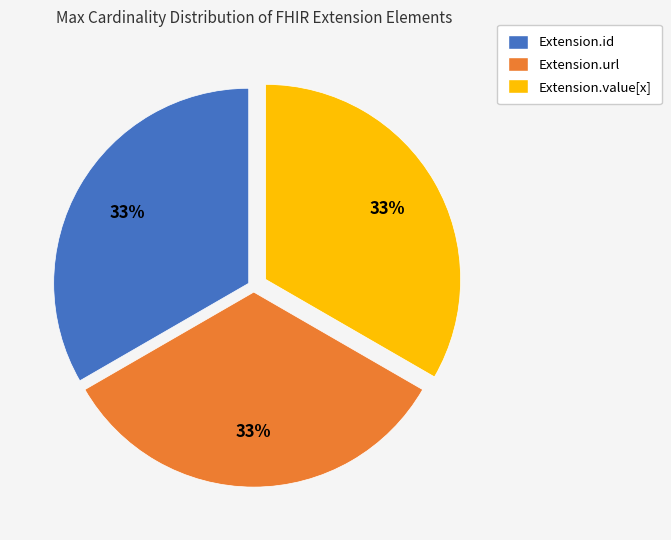

To the nearest percent, what portion does Extension.url represent?

33%